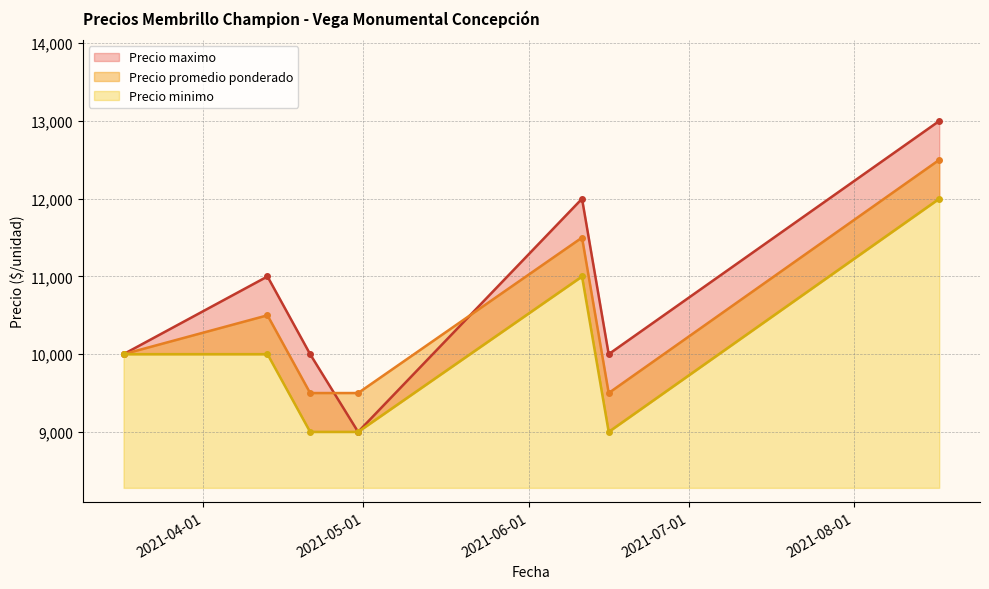

What is the total value across all series at 2021-06-11?

34500